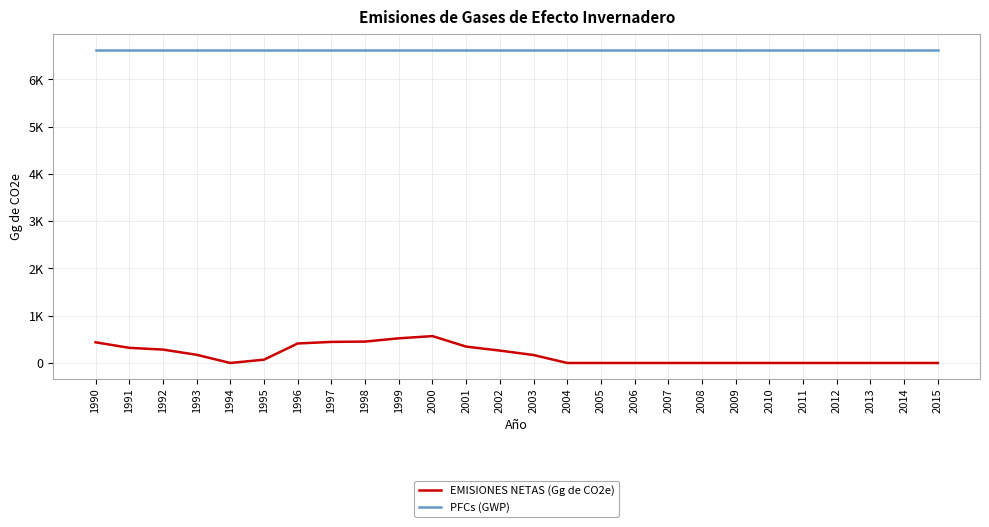

Which category has the lowest value across all series?

1994